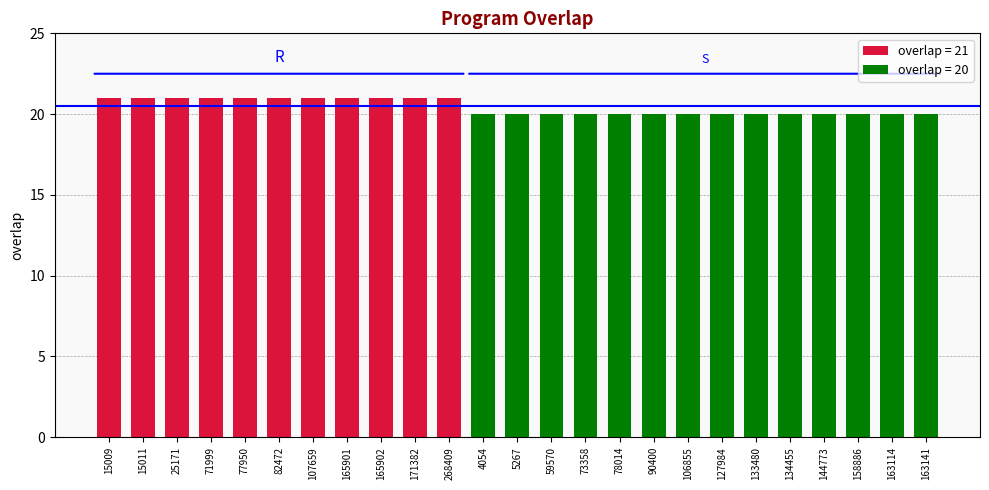

Reading left to right, list all the values displayed in this chart.

21	21	21	21	21	21	21	21	21	21	21	20	20	20	20	20	20	20	20	20	20	20	20	20	20